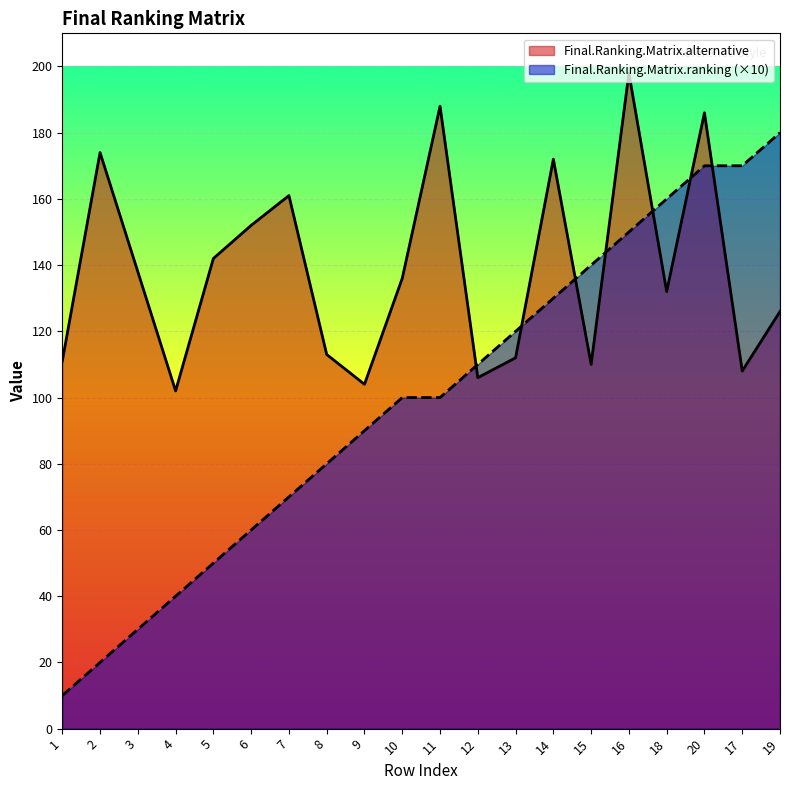

Which series has the widest spread of values?

Final.Ranking.Matrix.ranking (×10)